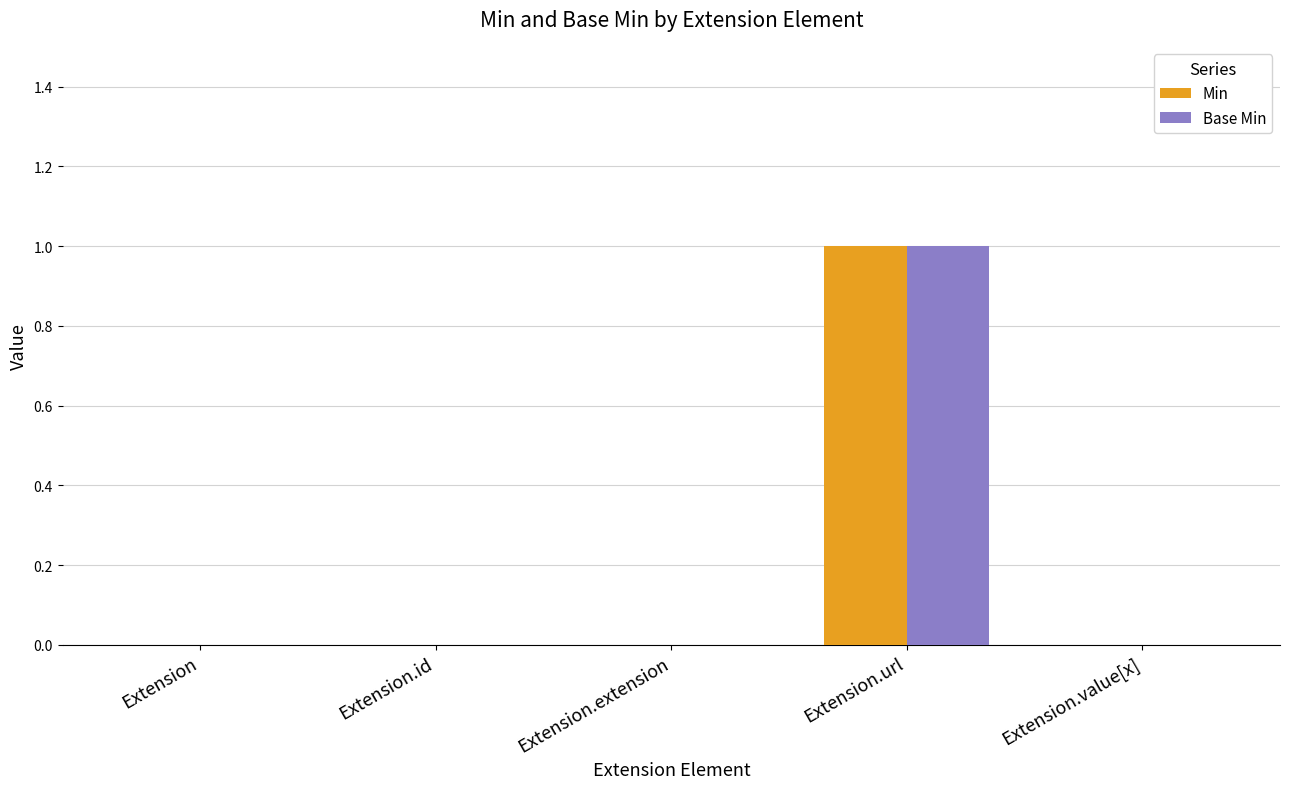

Are the bars grouped side by side (vs. stacked)?

Yes